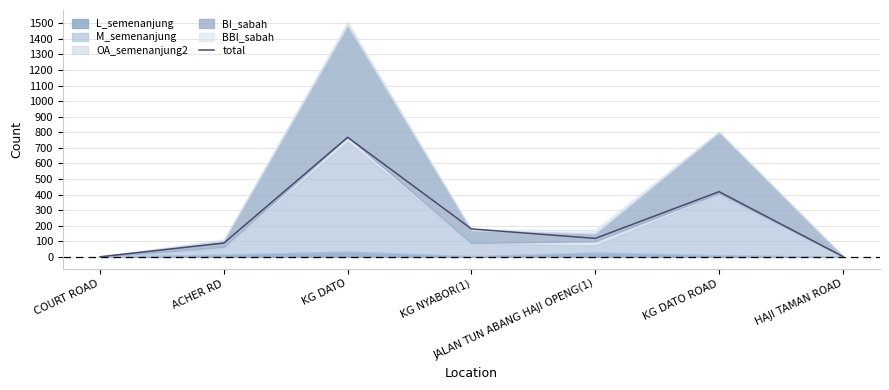

Is it true that the value at KG DATO ROAD is 419?

True